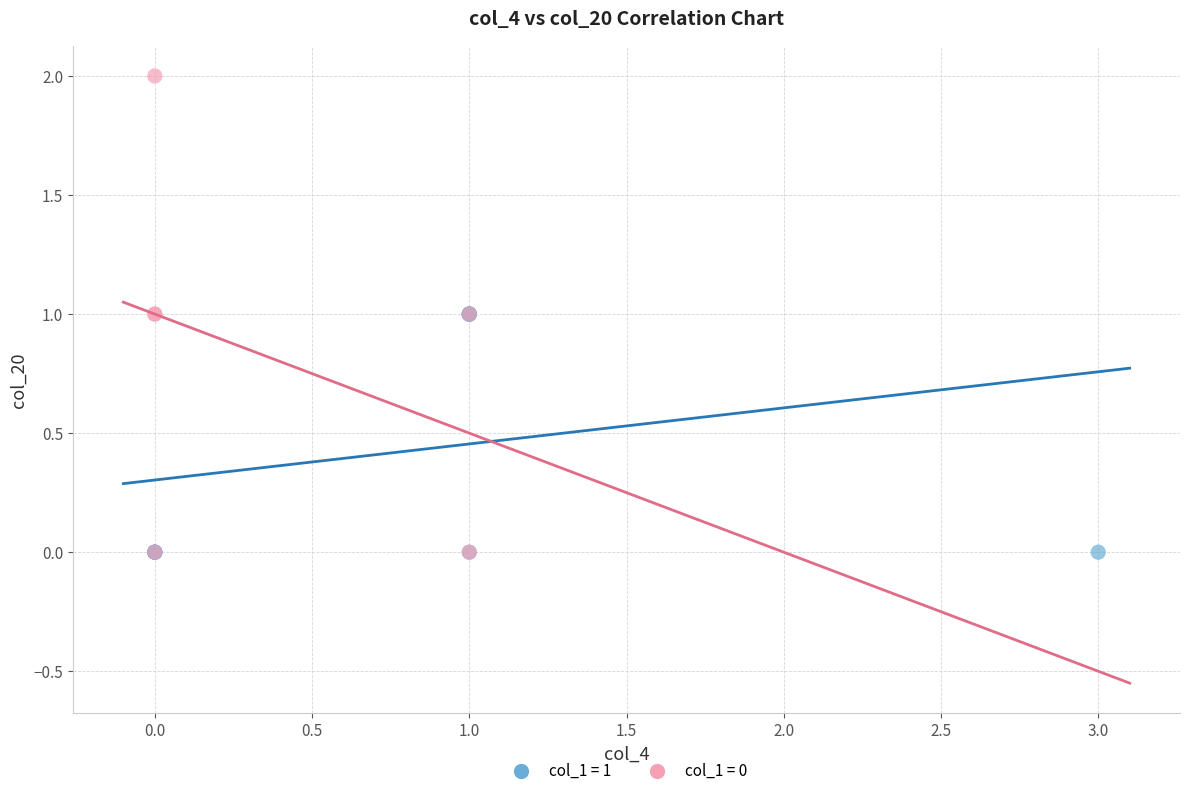

Which series has the widest spread of Y values?

col_1 = 0